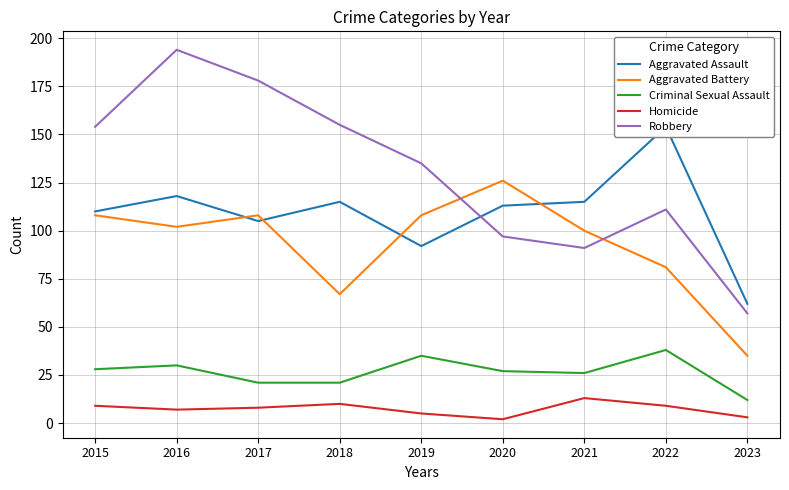

The value of Aggravated Assault at 2016 is 46. True or false?

False